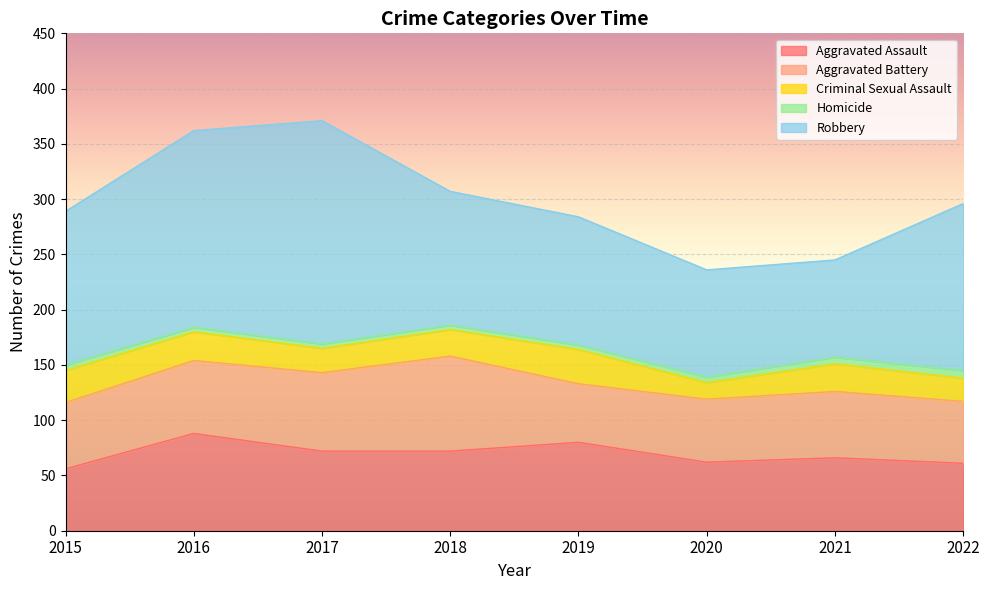

How many values in the Criminal Sexual Assault series are below 25?

4